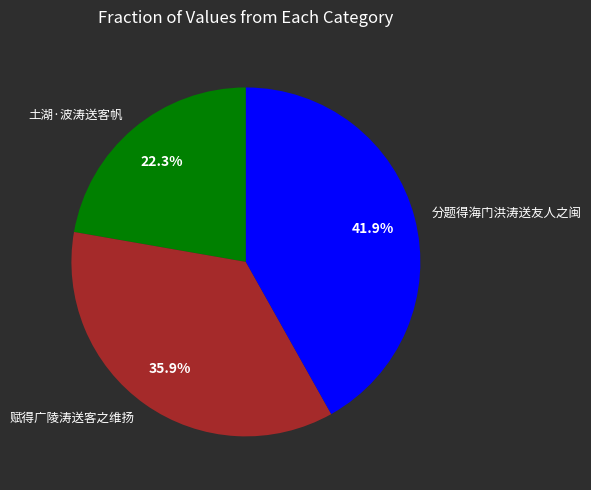

Rank the categories by value from lowest to highest.

土湖·波涛送客帆, 赋得广陵涛送客之维扬, 分题得海门洪涛送友人之闽